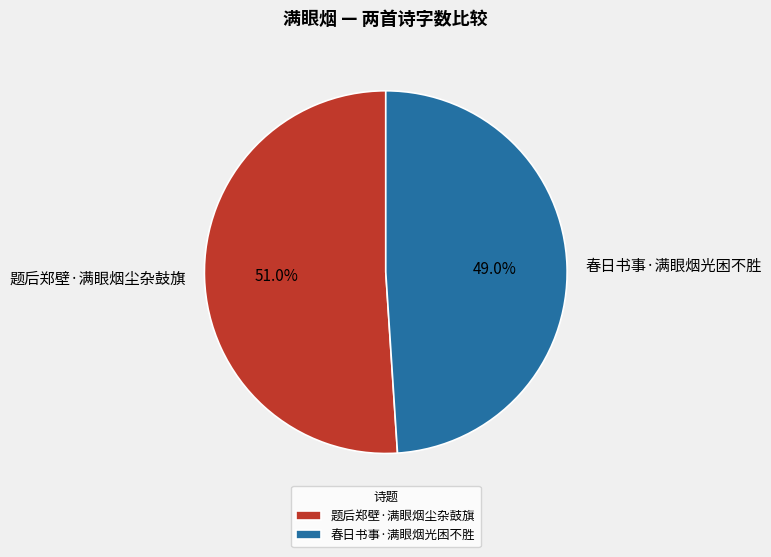

Which has a higher value, 春日书事·满眼烟光困不胜 or 题后郑壁·满眼烟尘杂鼓旗?

题后郑壁·满眼烟尘杂鼓旗